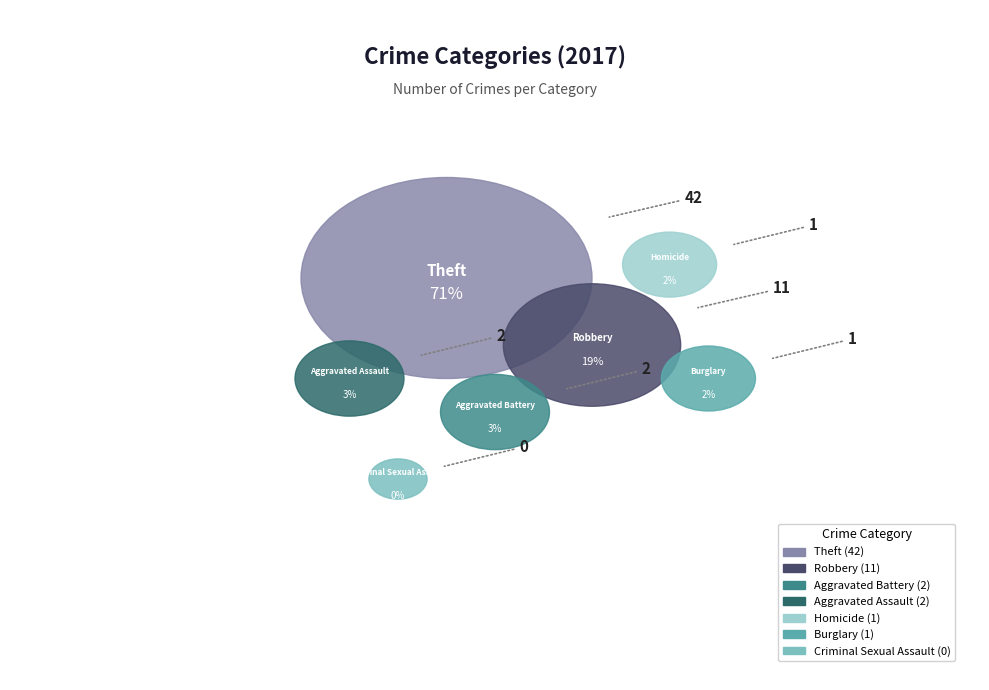

Count the number of slices in the pie.

7